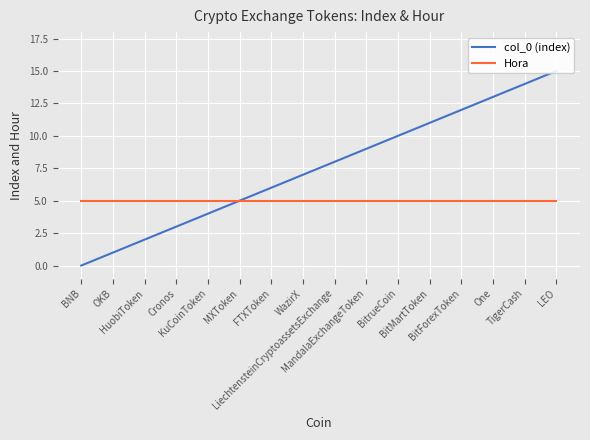

The value of col_0 (index) at WazirX is 12. True or false?

False